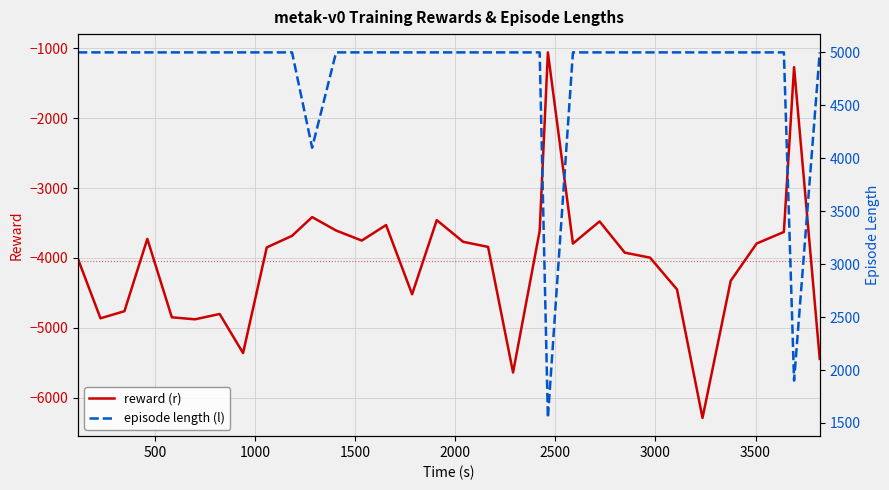

What is the maximum value for reward (r)?

-1060.5